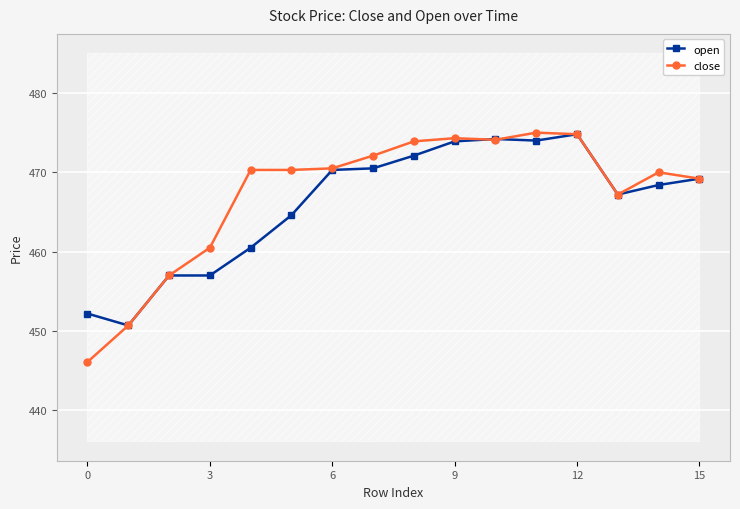

The close series shows 753.0 at 15. True or false?

False